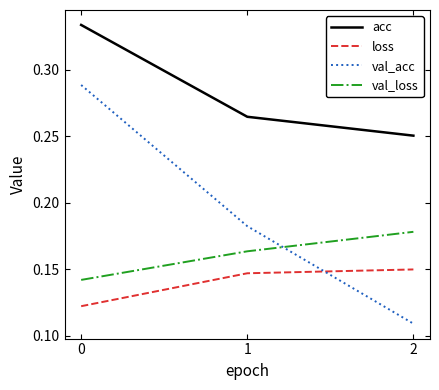

What is the total value across all series at 1?

0.8